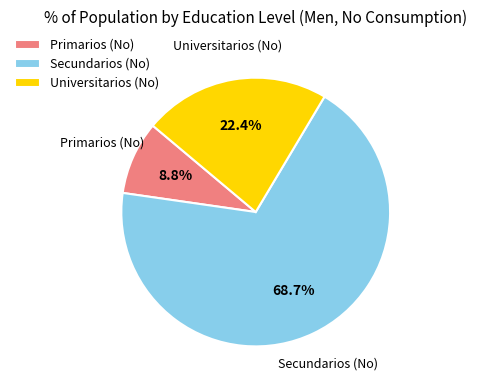

The Primarios (No) slice represents 9% of the pie. True or false?

True